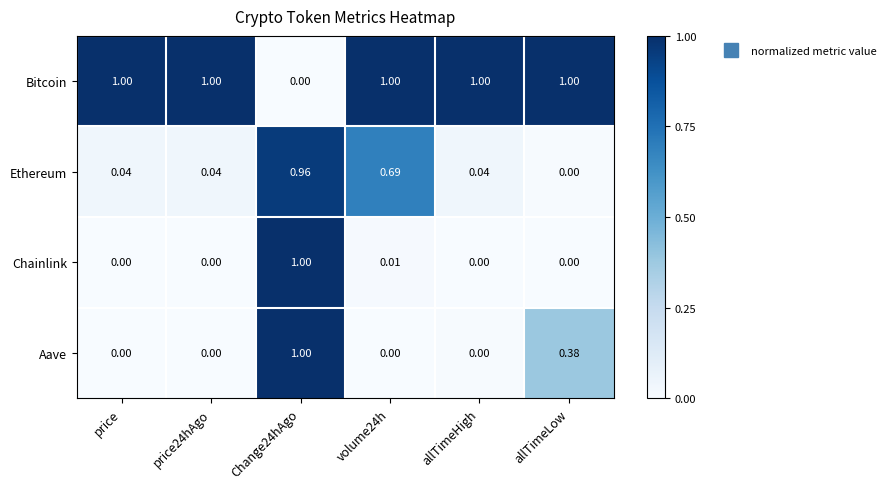

Between volume24h and allTimeLow, which series saw the biggest shift?

Ethereum